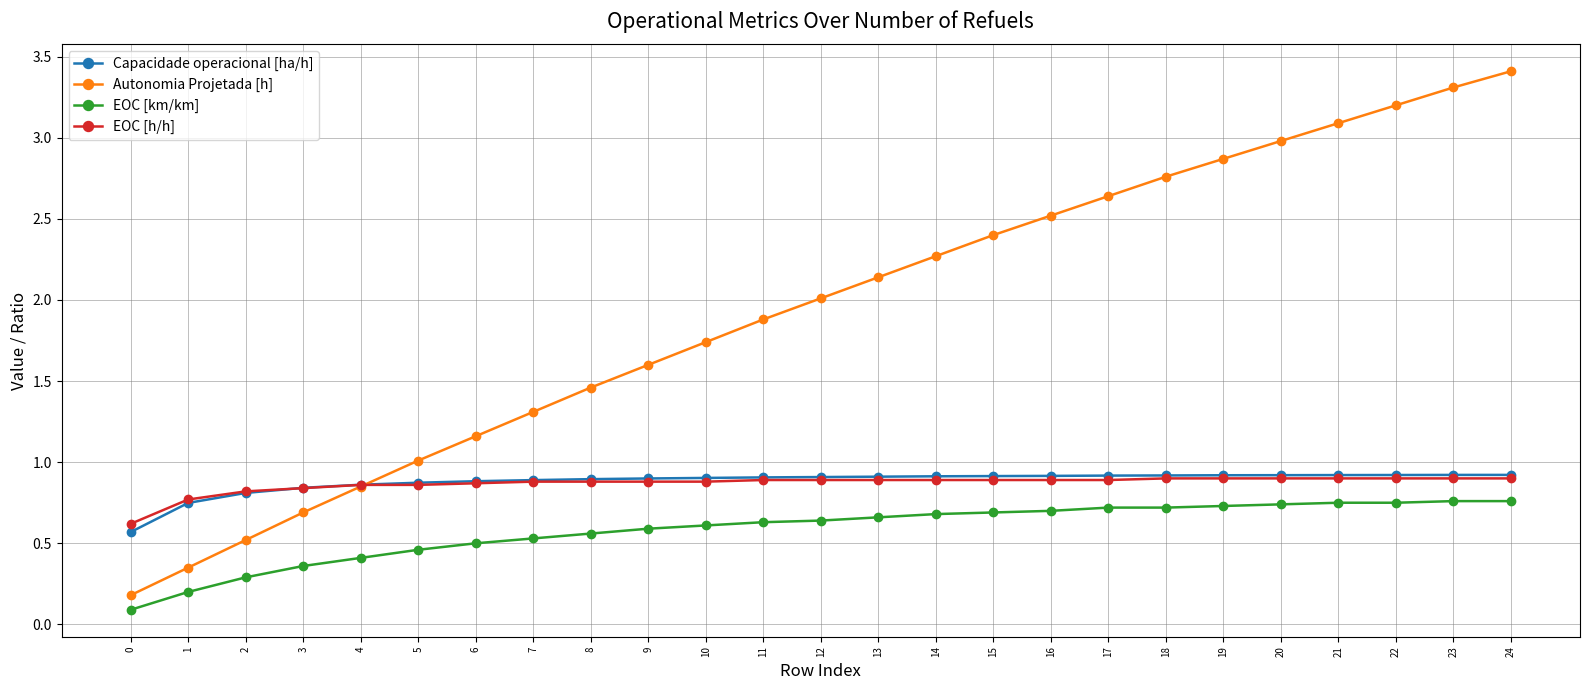

Which series has the largest total across all categories?

Autonomia Projetada [h]